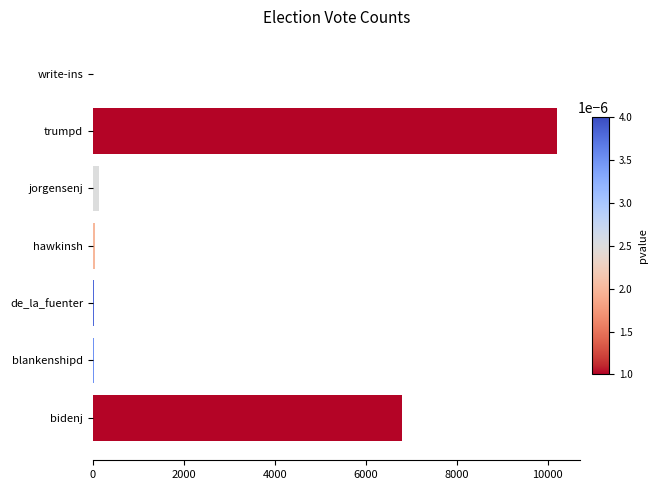

Which label corresponds to the largest value in the chart?

trumpd